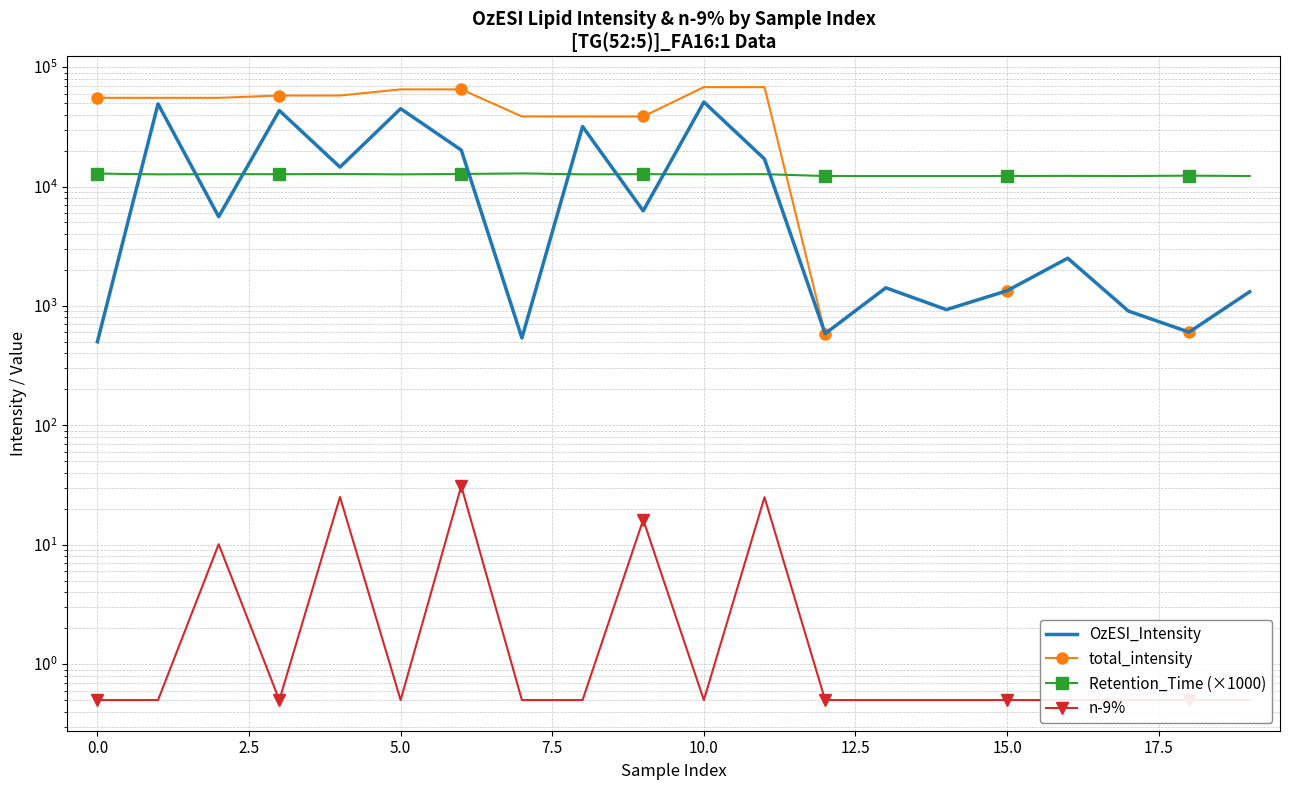

Between 15.0 and 18, which series saw the biggest shift?

total_intensity